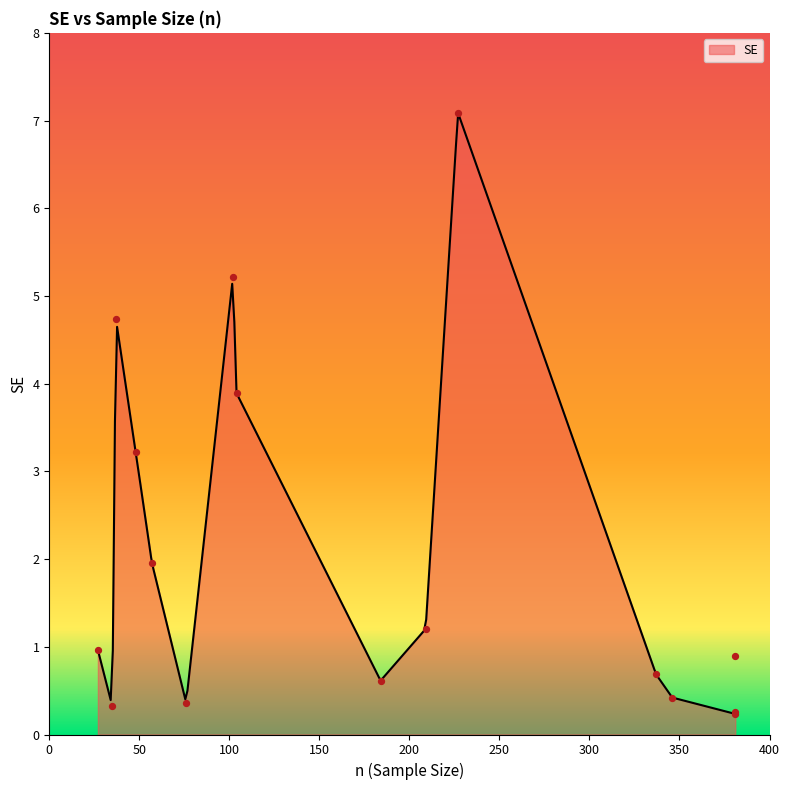

Which has a higher value, 381 or 48?

48